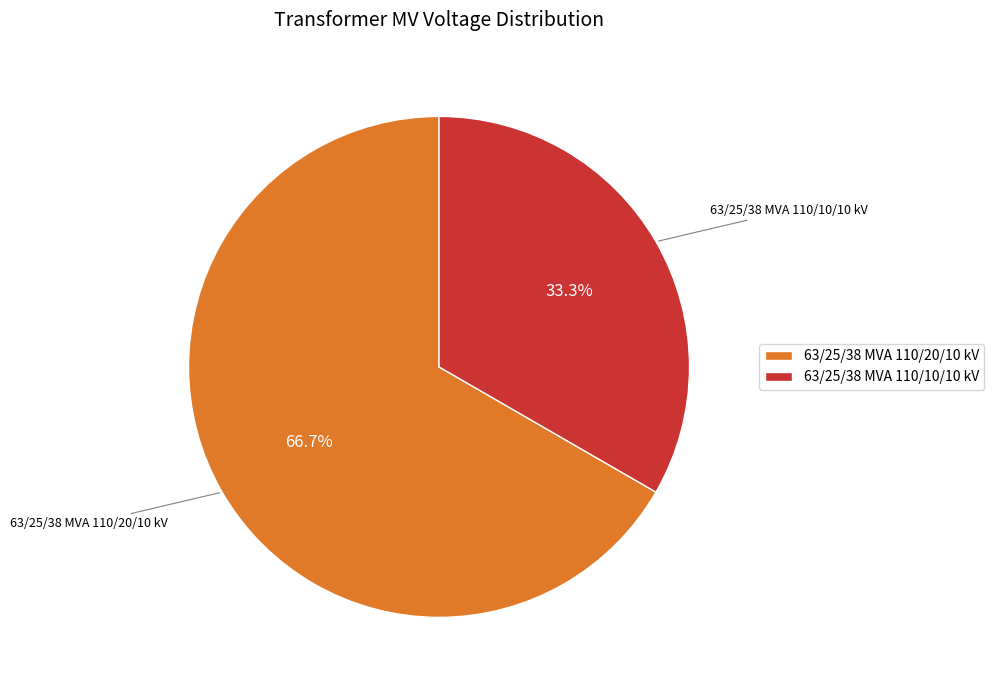

Which has a higher value, 63/25/38 MVA 110/20/10 kV or 63/25/38 MVA 110/10/10 kV?

63/25/38 MVA 110/20/10 kV